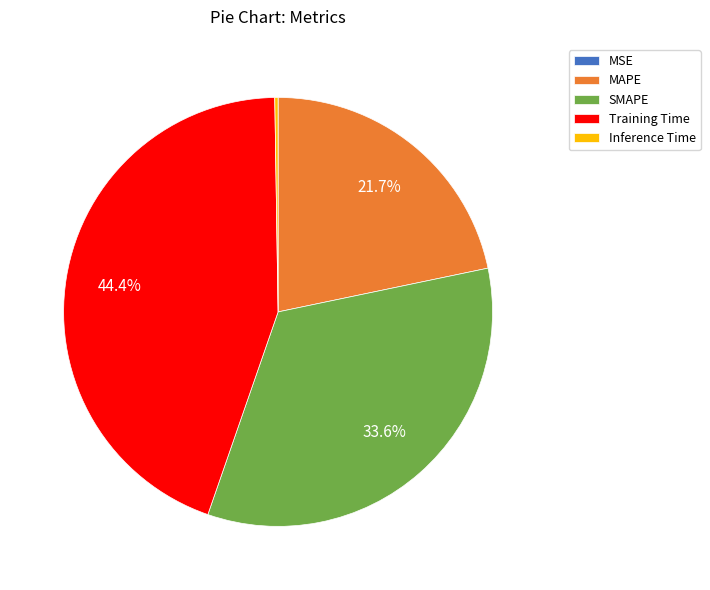

Is there a majority slice in this chart?

No